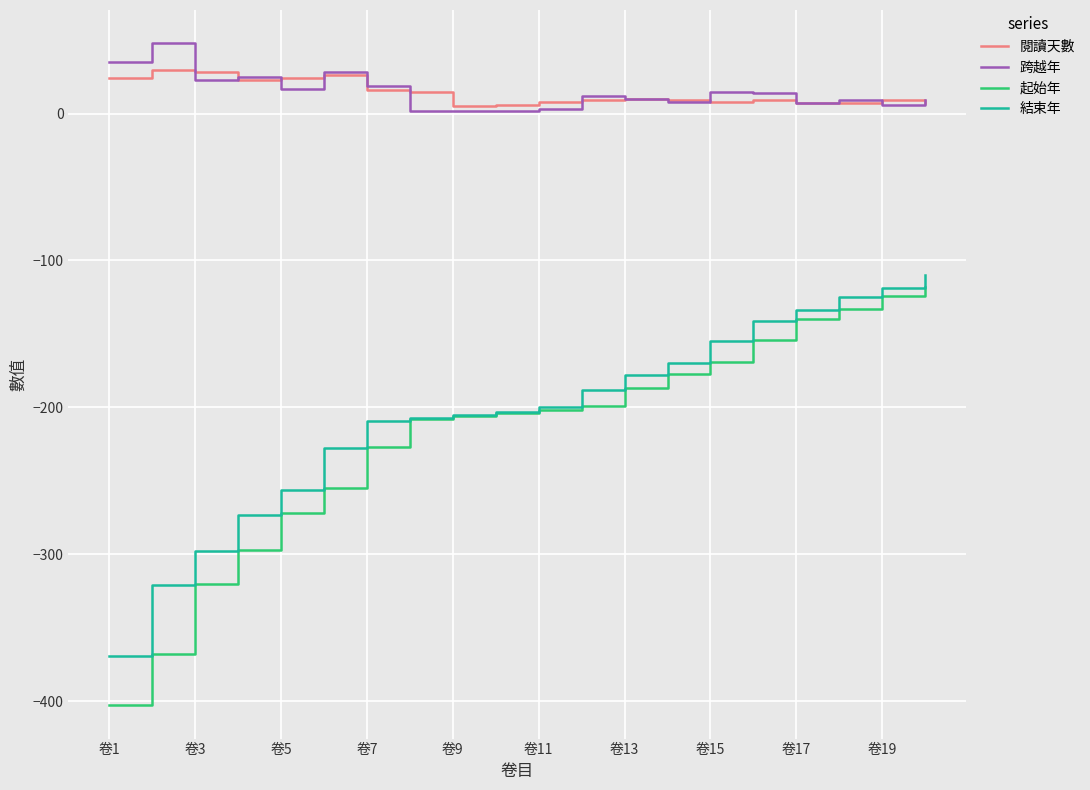

What is the minimum value shown in the chart?

-403